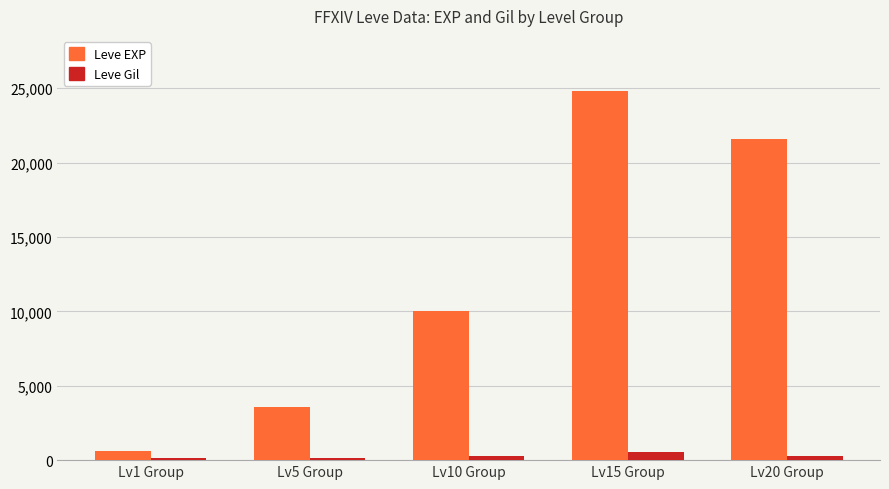

How many groups of bars are there?

5